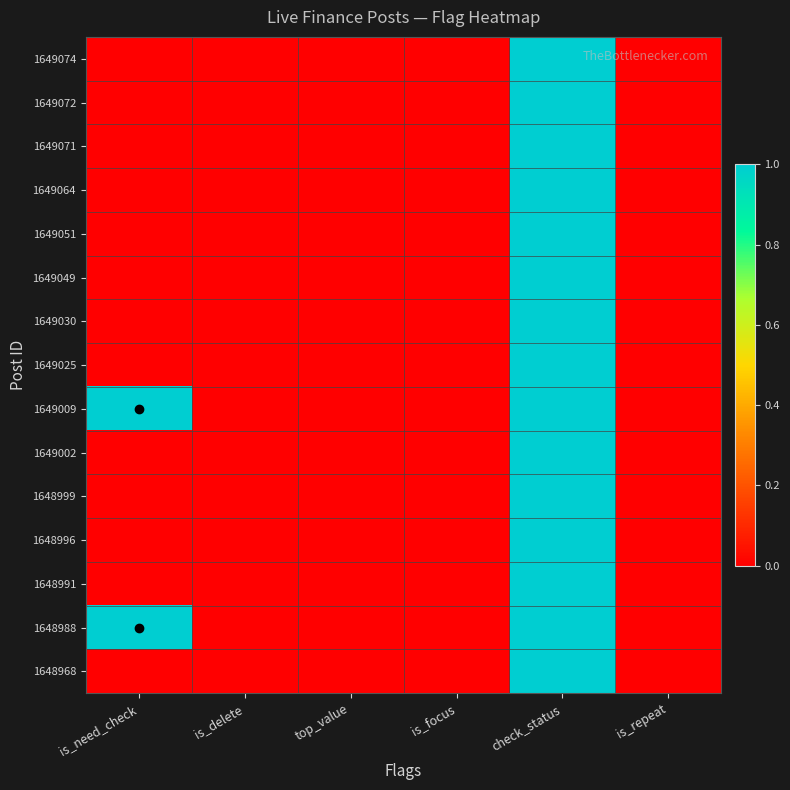

Reading left to right, extract all data points from this chart.

1649074: is_need_check=0	is_delete=0	top_value=0	is_focus=0	check_status=1	is_repeat=0
1649072: is_need_check=0	is_delete=0	top_value=0	is_focus=0	check_status=1	is_repeat=0
1649071: is_need_check=0	is_delete=0	top_value=0	is_focus=0	check_status=1	is_repeat=0
1649064: is_need_check=0	is_delete=0	top_value=0	is_focus=0	check_status=1	is_repeat=0
1649051: is_need_check=0	is_delete=0	top_value=0	is_focus=0	check_status=1	is_repeat=0
1649049: is_need_check=0	is_delete=0	top_value=0	is_focus=0	check_status=1	is_repeat=0
1649030: is_need_check=0	is_delete=0	top_value=0	is_focus=0	check_status=1	is_repeat=0
1649025: is_need_check=0	is_delete=0	top_value=0	is_focus=0	check_status=1	is_repeat=0
1649009: is_need_check=1	is_delete=0	top_value=0	is_focus=0	check_status=1	is_repeat=0
1649002: is_need_check=0	is_delete=0	top_value=0	is_focus=0	check_status=1	is_repeat=0
1648999: is_need_check=0	is_delete=0	top_value=0	is_focus=0	check_status=1	is_repeat=0
1648996: is_need_check=0	is_delete=0	top_value=0	is_focus=0	check_status=1	is_repeat=0
1648991: is_need_check=0	is_delete=0	top_value=0	is_focus=0	check_status=1	is_repeat=0
1648988: is_need_check=1	is_delete=0	top_value=0	is_focus=0	check_status=1	is_repeat=0
1648968: is_need_check=0	is_delete=0	top_value=0	is_focus=0	check_status=1	is_repeat=0